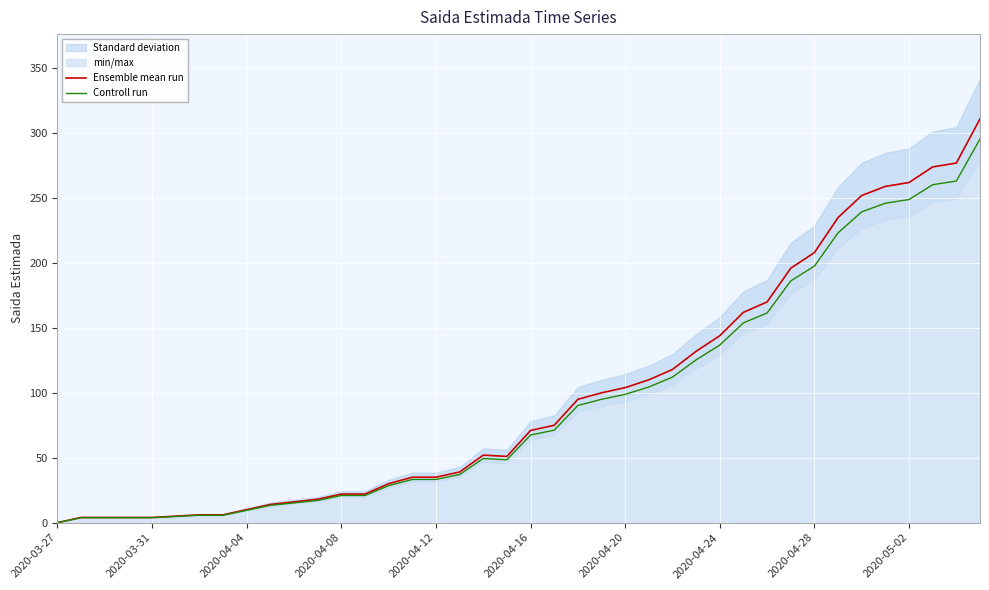

Which category has the lowest value across all series?

2020-03-27